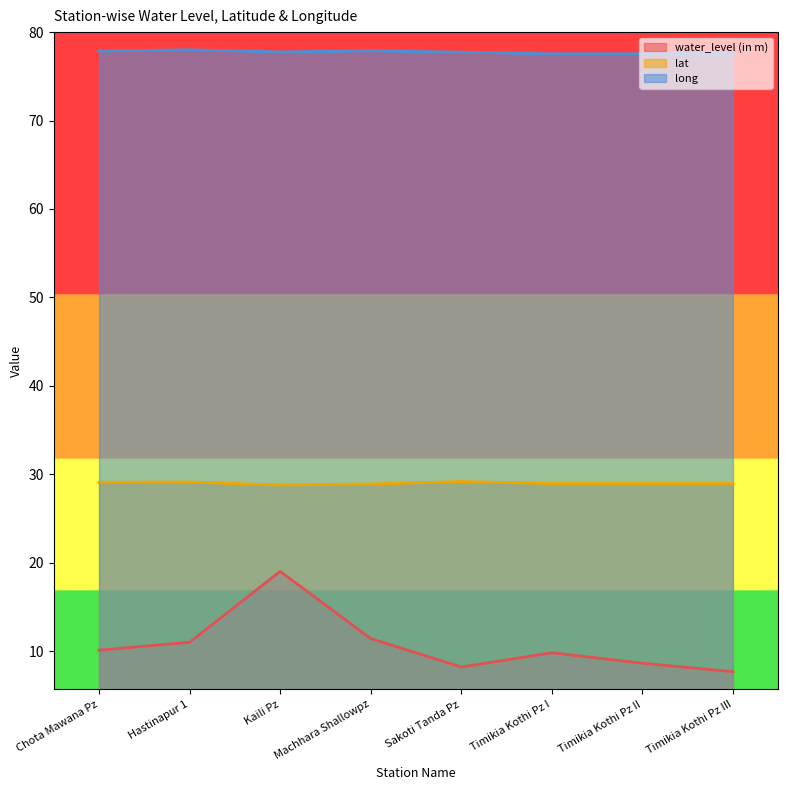

Reading left to right, extract all data points from this chart.

water_level (in m): Chota Mawana Pz=10.1	Hastinapur 1=11.0	Kaili Pz=19.0	Machhara Shallowpz=11.4	Sakoti Tanda Pz=8.2	Timikia Kothi Pz I=9.8	Timikia Kothi Pz II=8.6	Timikia Kothi Pz III=7.7
lat: Chota Mawana Pz=29.1	Hastinapur 1=29.1	Kaili Pz=28.8	Machhara Shallowpz=28.9	Sakoti Tanda Pz=29.2	Timikia Kothi Pz I=29.0	Timikia Kothi Pz II=29.0	Timikia Kothi Pz III=29.0
long: Chota Mawana Pz=77.9	Hastinapur 1=78.0	Kaili Pz=77.8	Machhara Shallowpz=77.9	Sakoti Tanda Pz=77.7	Timikia Kothi Pz I=77.5	Timikia Kothi Pz II=77.5	Timikia Kothi Pz III=77.5